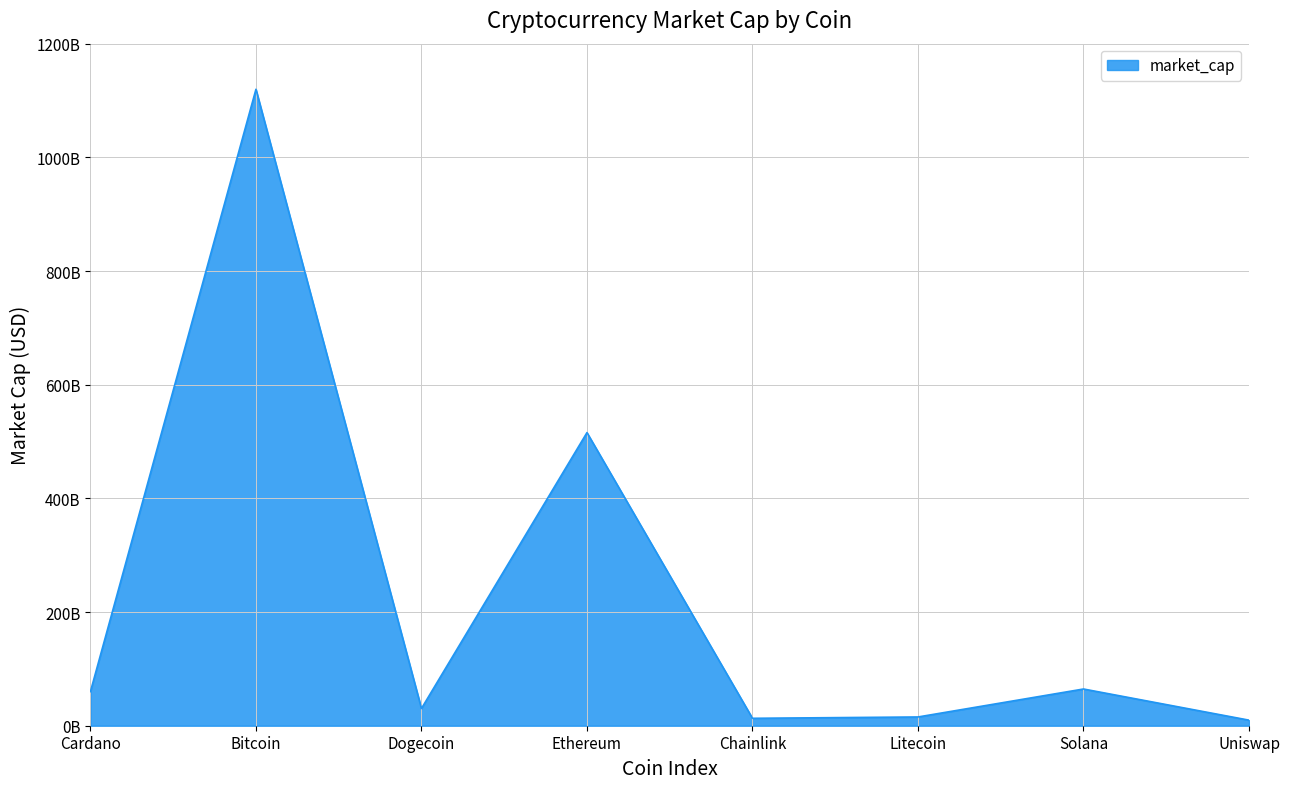

True or false: the data shows 13054949875 at Chainlink.

True